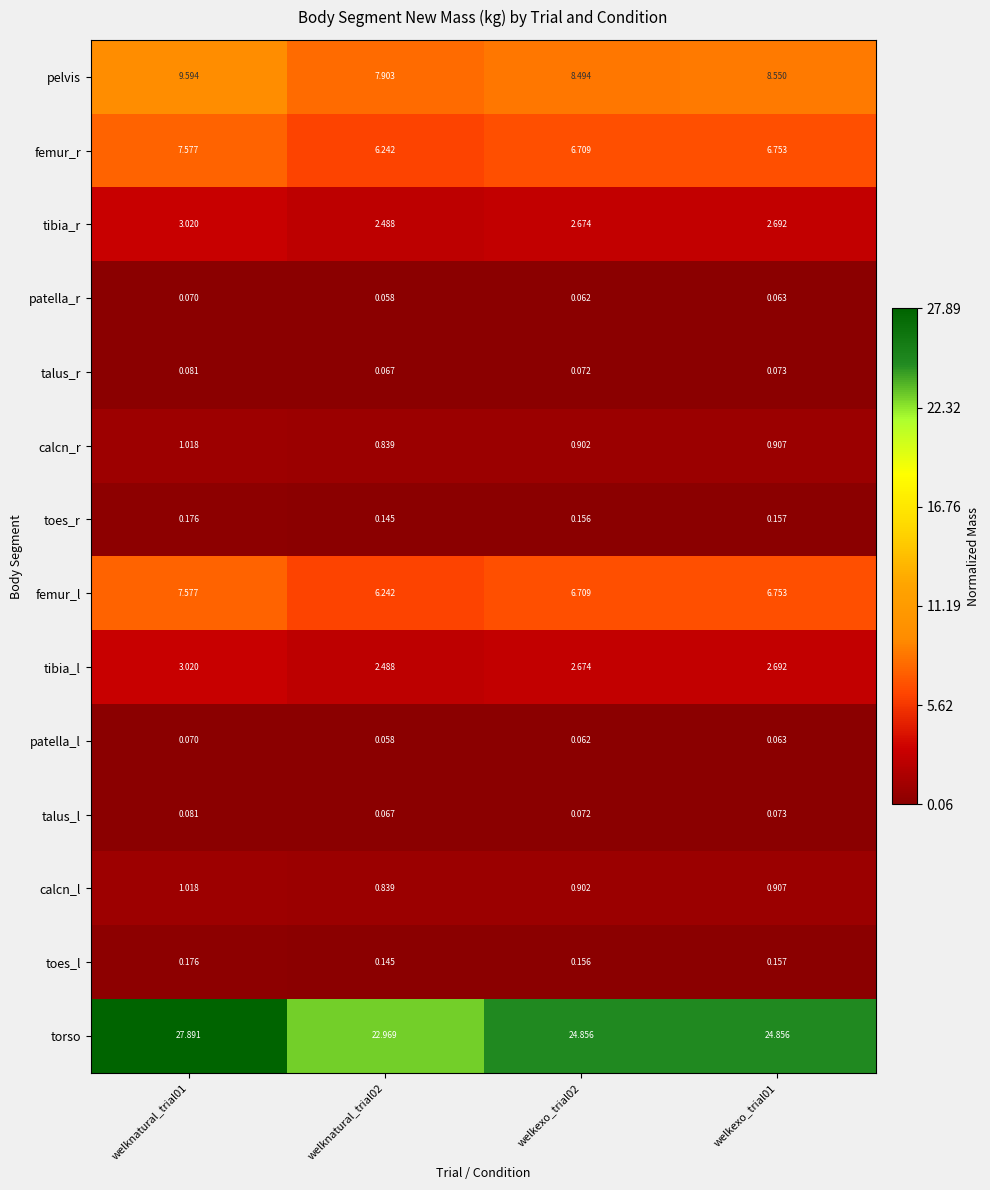

Which label corresponds to the smallest value in the chart?

welknatural_trial02